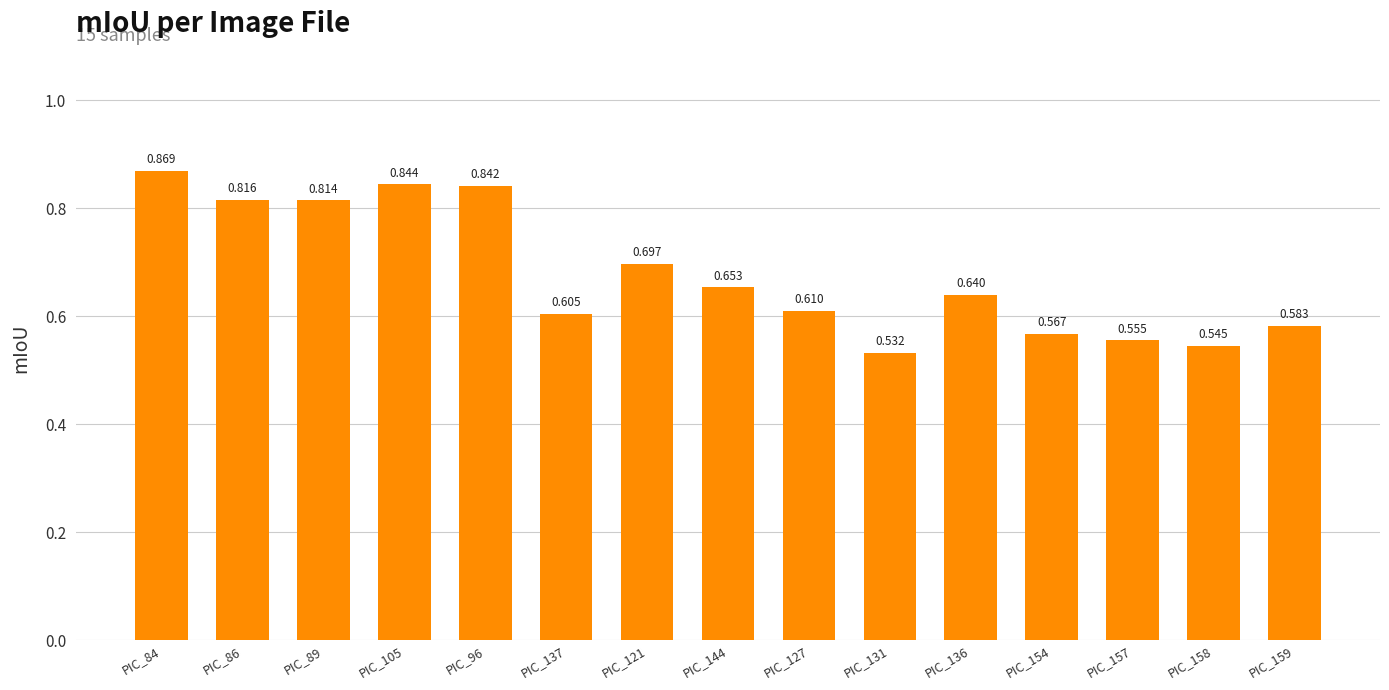

Rank the categories by value from lowest to highest.

PIC_131, PIC_158, PIC_157, PIC_154, PIC_159, PIC_137, PIC_127, PIC_136, PIC_144, PIC_121, PIC_89, PIC_86, PIC_96, PIC_105, PIC_84